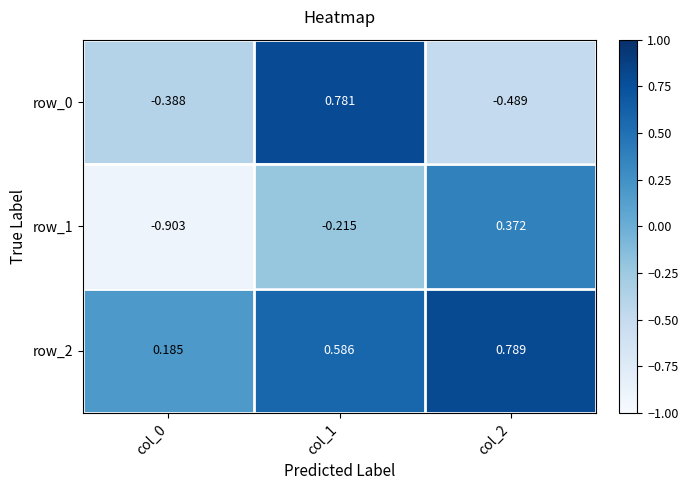

List the series in order of their overall mean, lowest first.

row_1, row_0, row_2